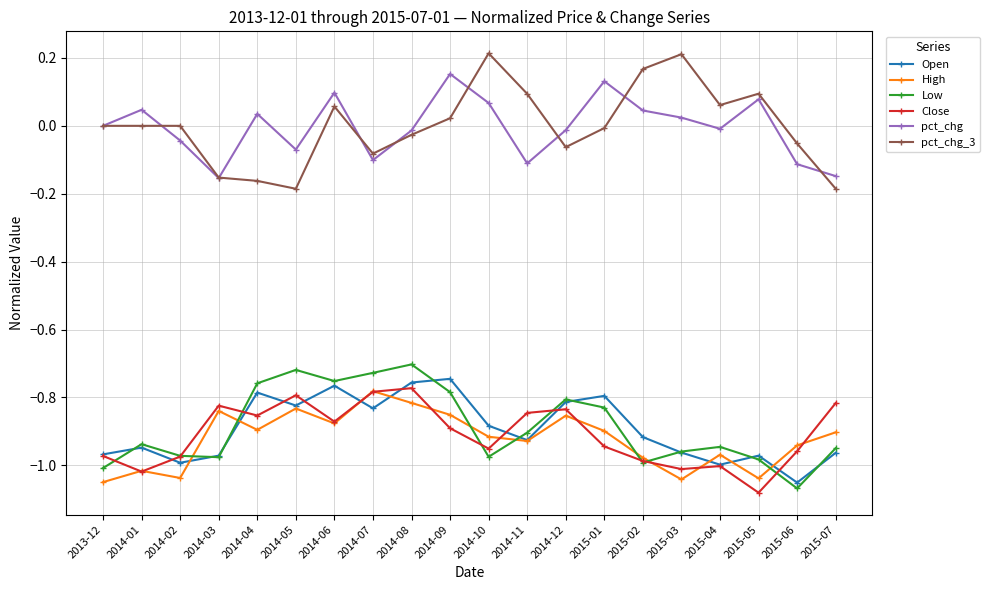

At which label does Open reach its minimum?

2015-06